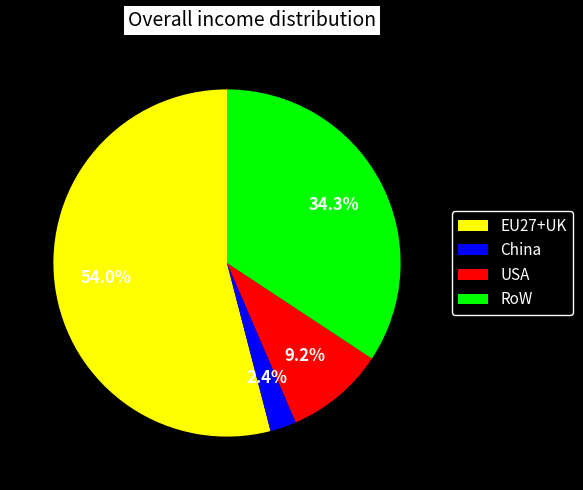

Which slice represents more than half of the pie?

EU27+UK